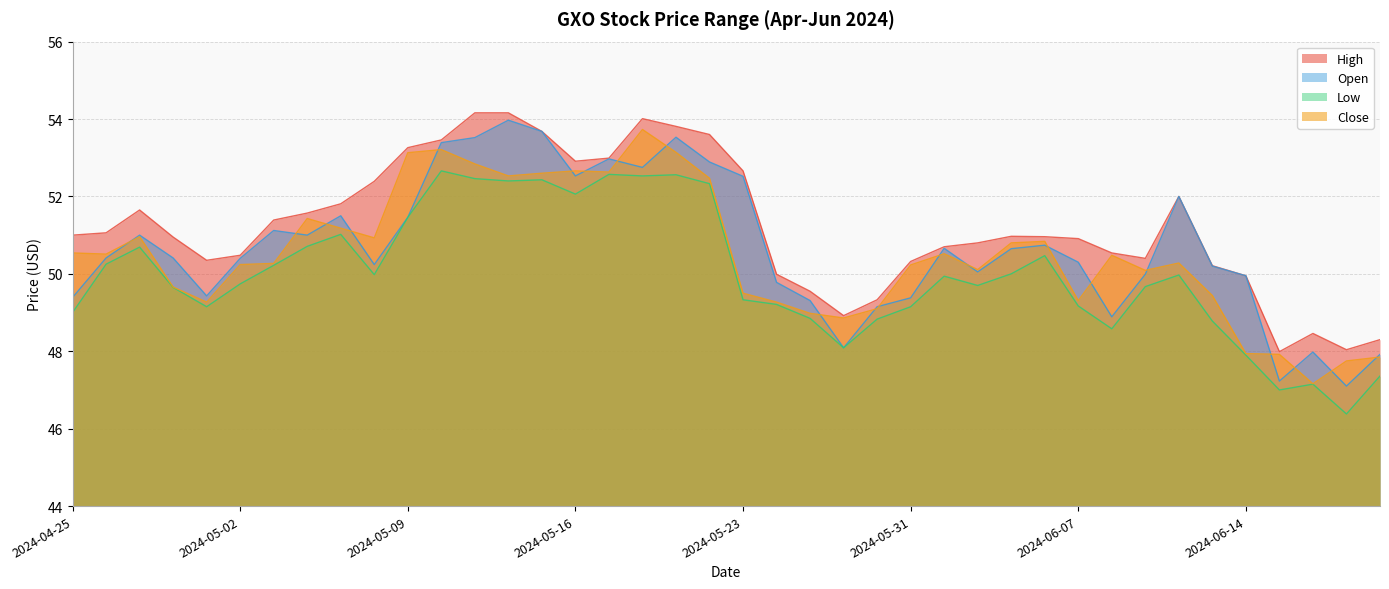

What are all the series names shown in the legend?

High, Open, Low, Close